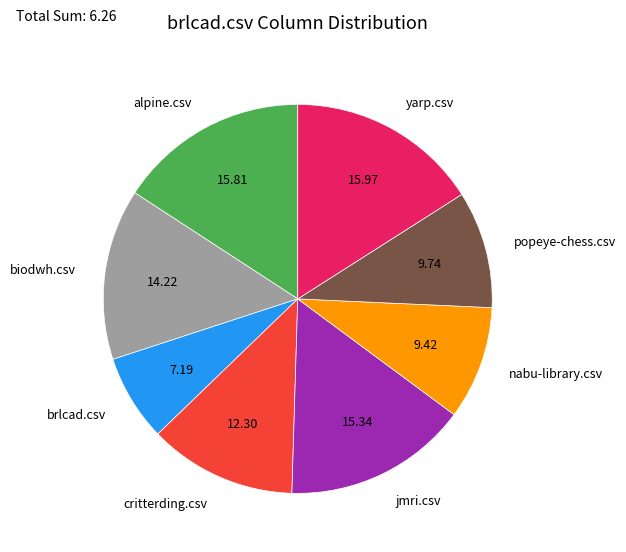

Is there any slice that represents more than half of the pie?

No